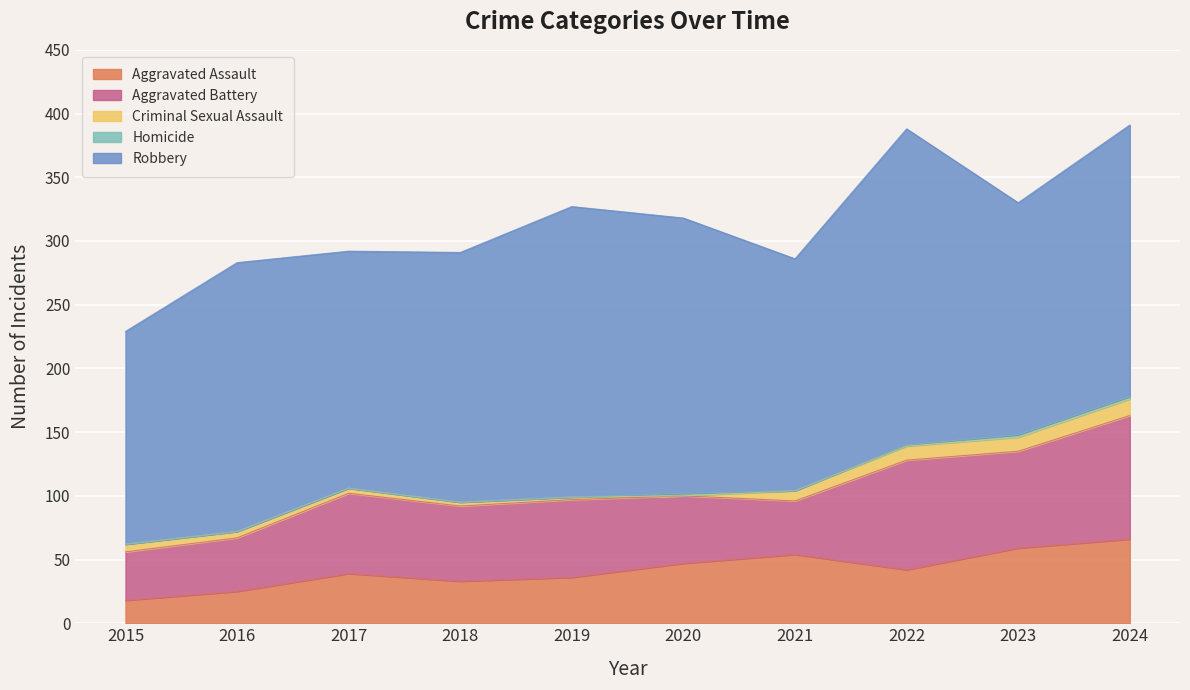

How many distinct data groups are displayed?

5